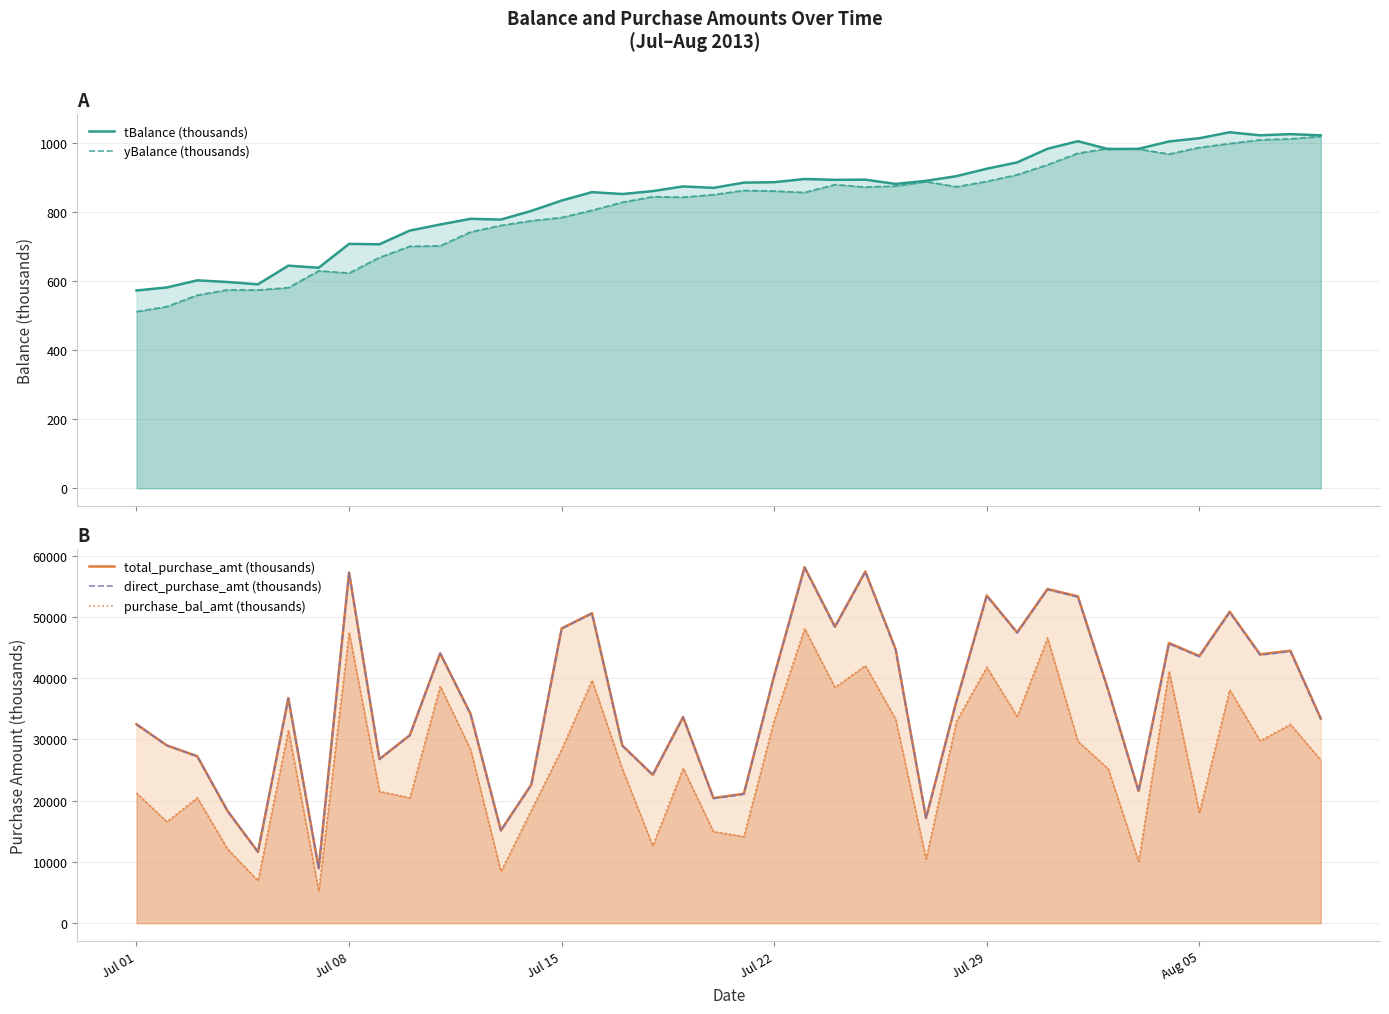

True or false: direct_purchase_amt (thousands) has more than 0 interior local peaks.

True